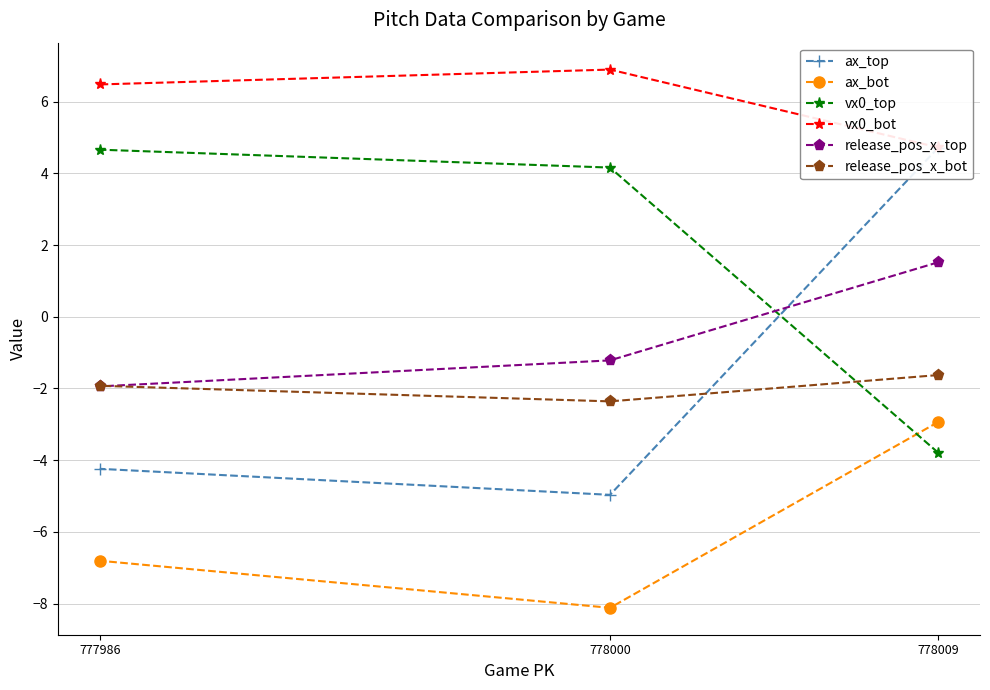

What are all the series names shown in the legend?

ax_top, ax_bot, vx0_top, vx0_bot, release_pos_x_top, release_pos_x_bot